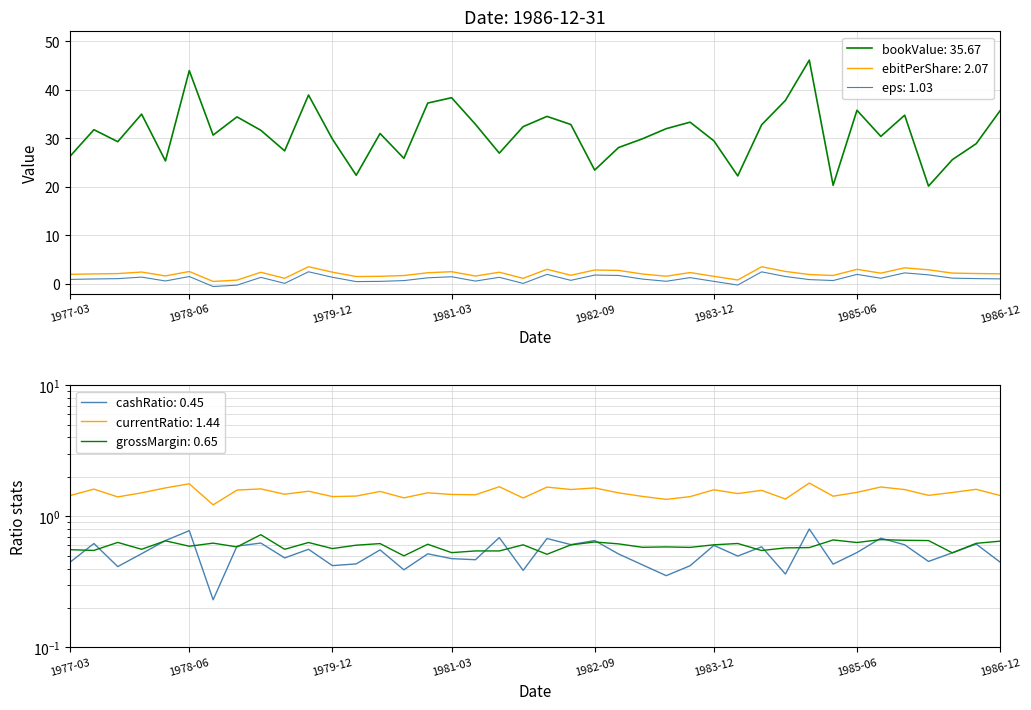

True or false: ebitPerShare: 2.07 and bookValue: 35.67 intersect in this chart.

False